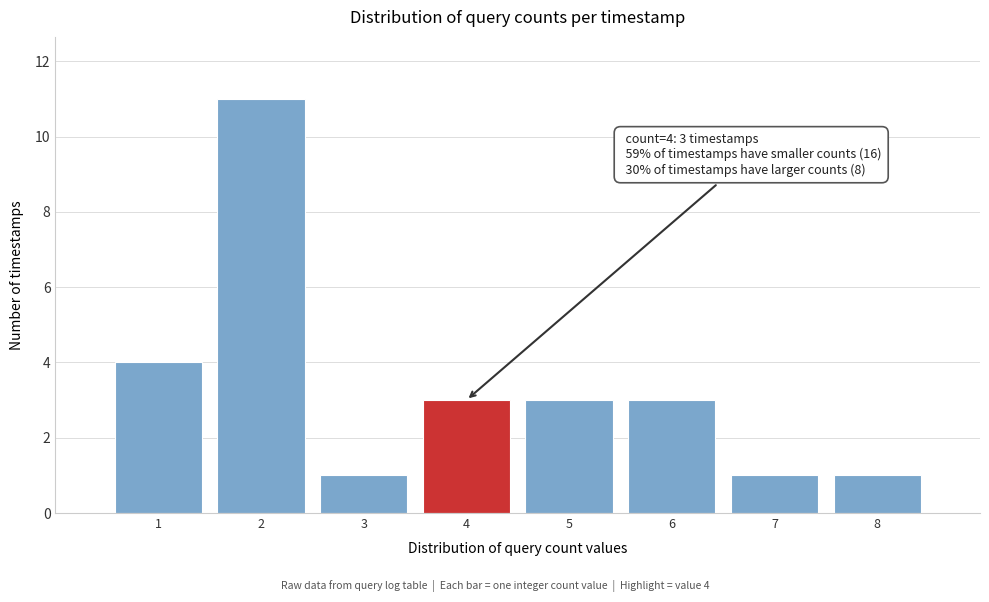

Which range on the x-axis has the tallest bar?

1.5 to 2.5